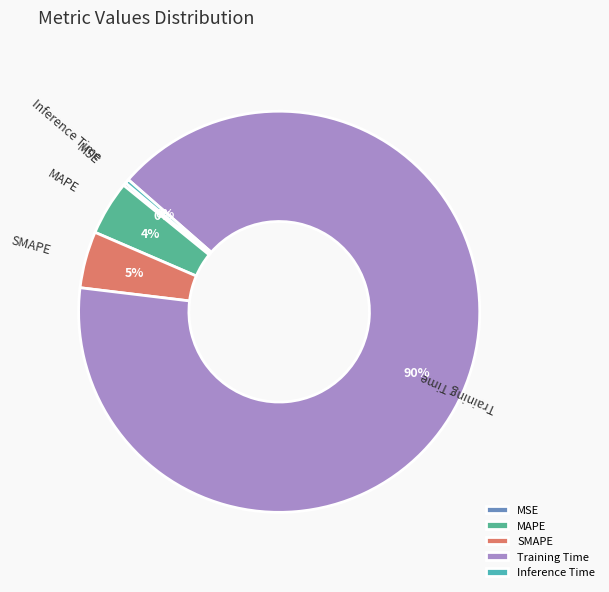

Which slice is the largest?

Training Time